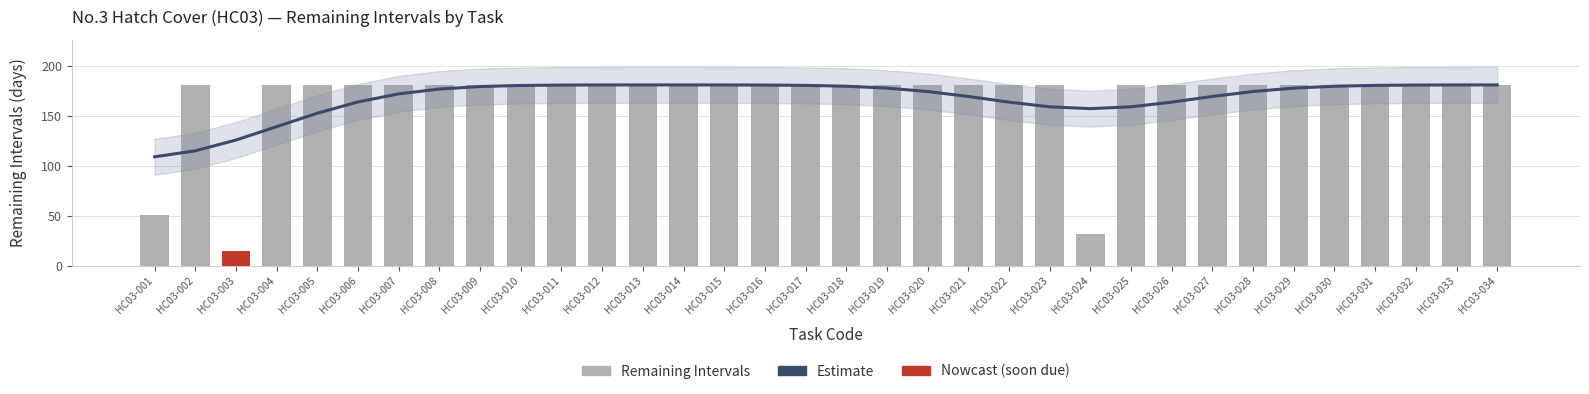

The value of Estimate at HC03-006 is 239.3. True or false?

False